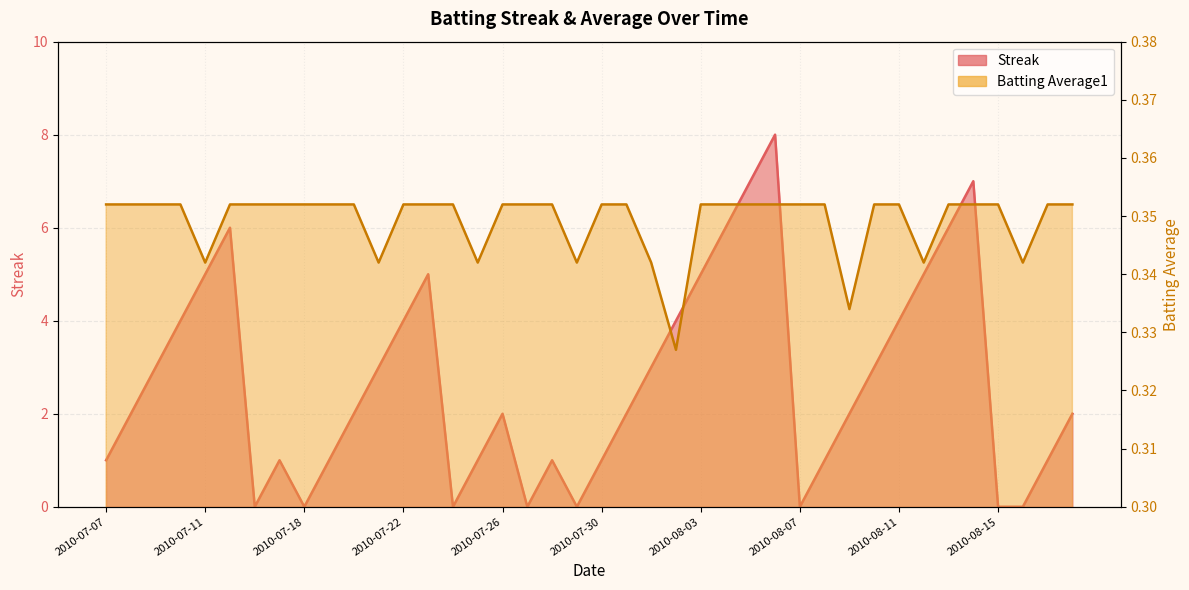

How many values in Streak are above zero?

32